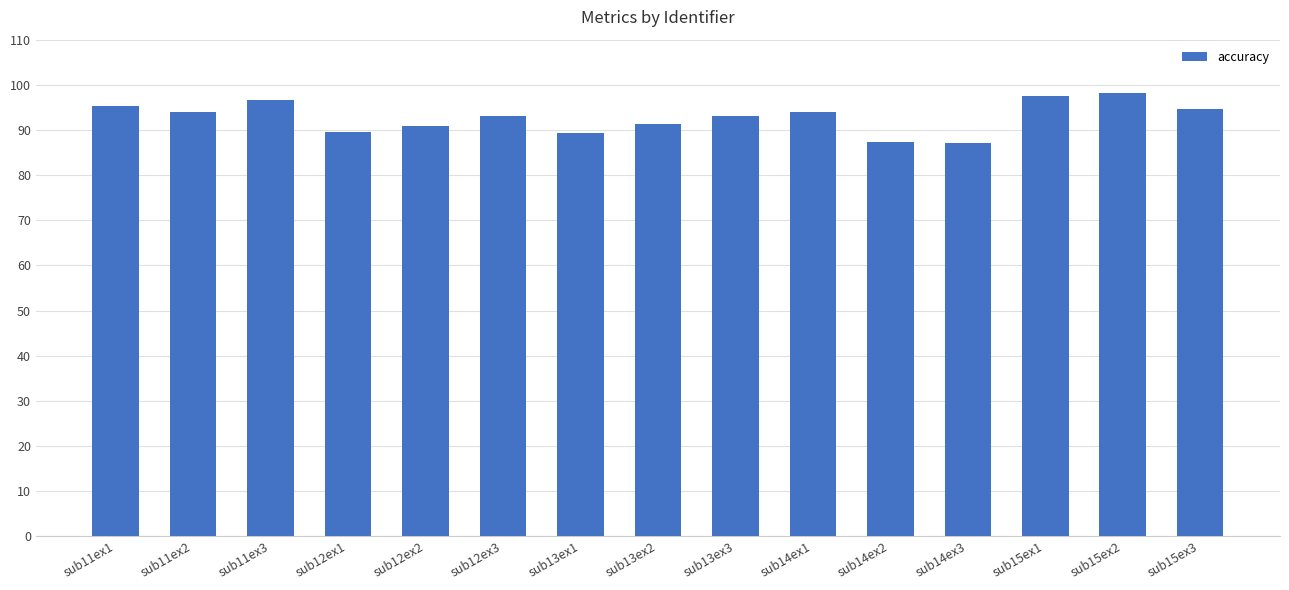

True or false: the data shows 93.0 at sub13ex3.

True